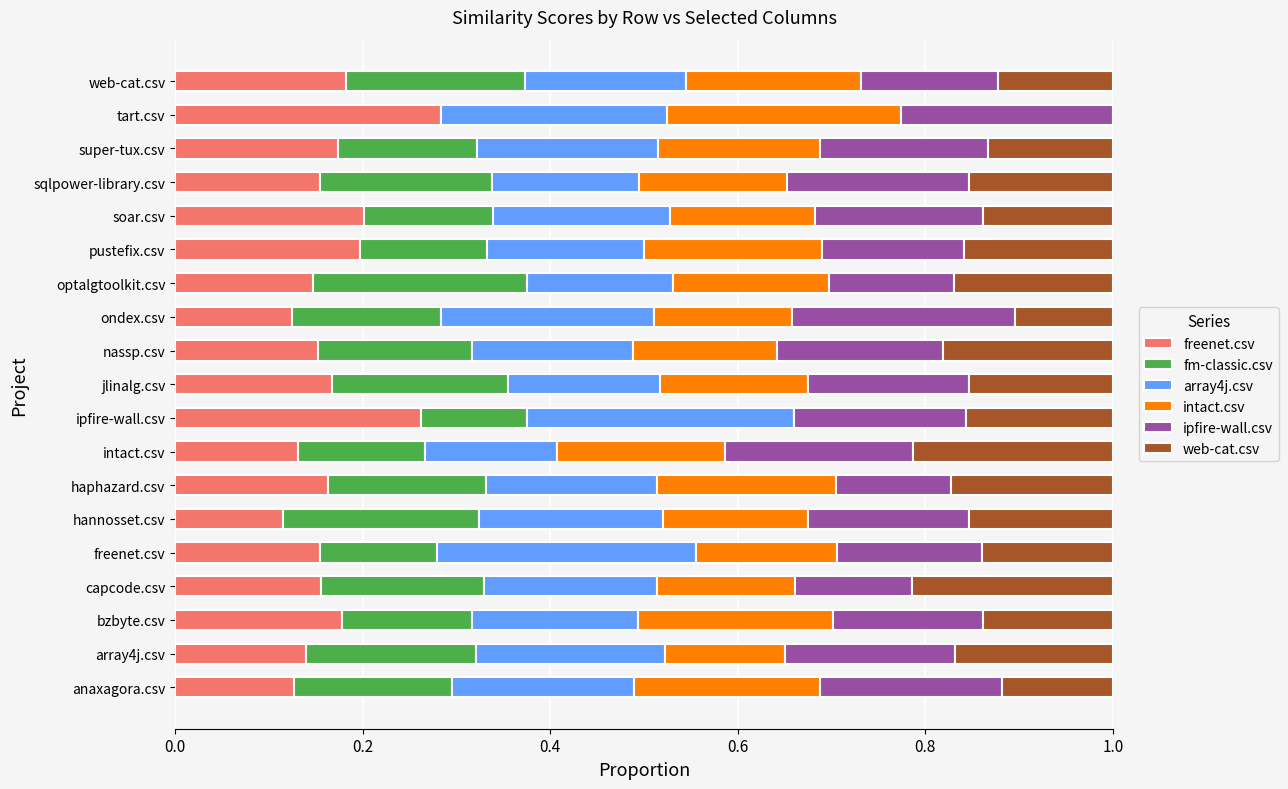

How many series are shown in this chart?

6